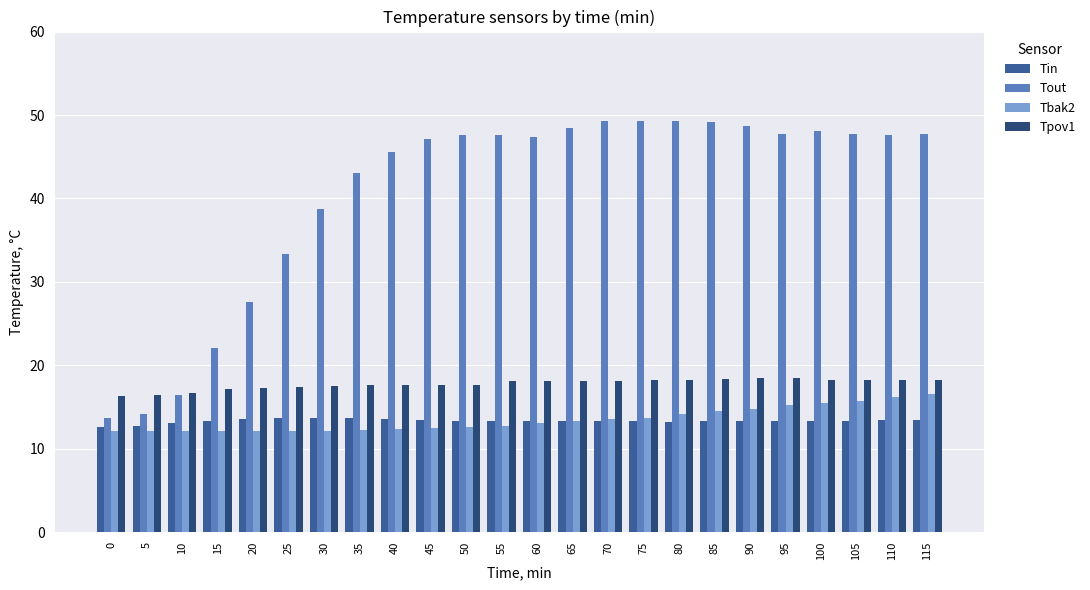

Which series has the largest range (max minus min)?

Tout